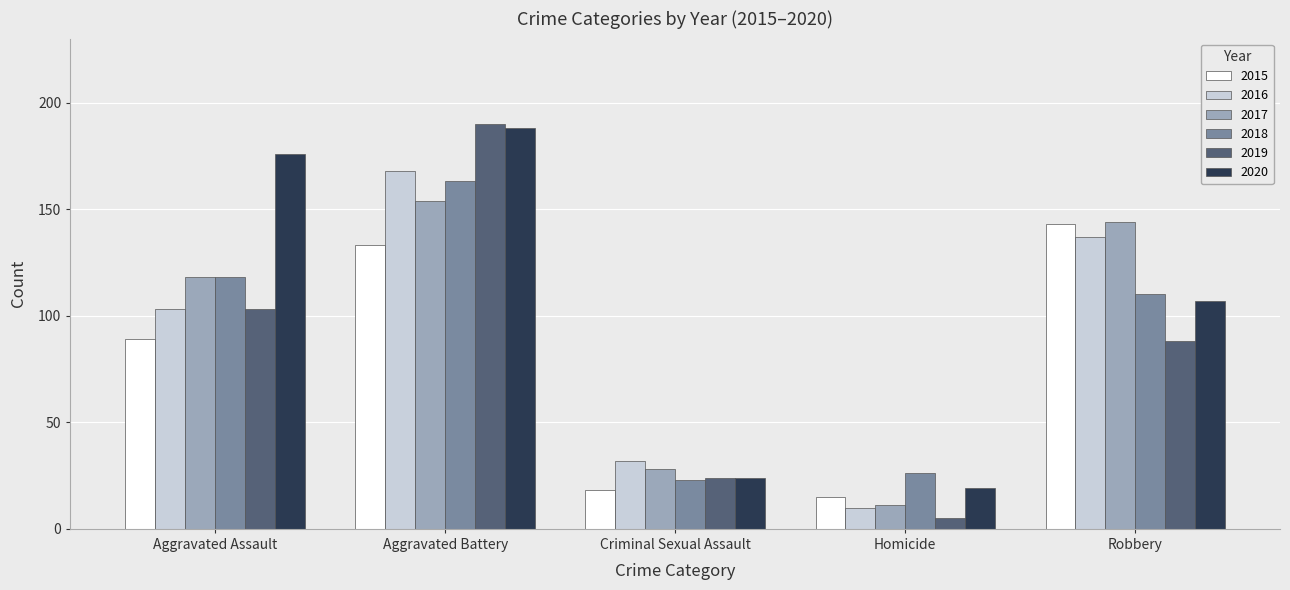

What is the label of the 3rd bar from the right?

Criminal Sexual Assault